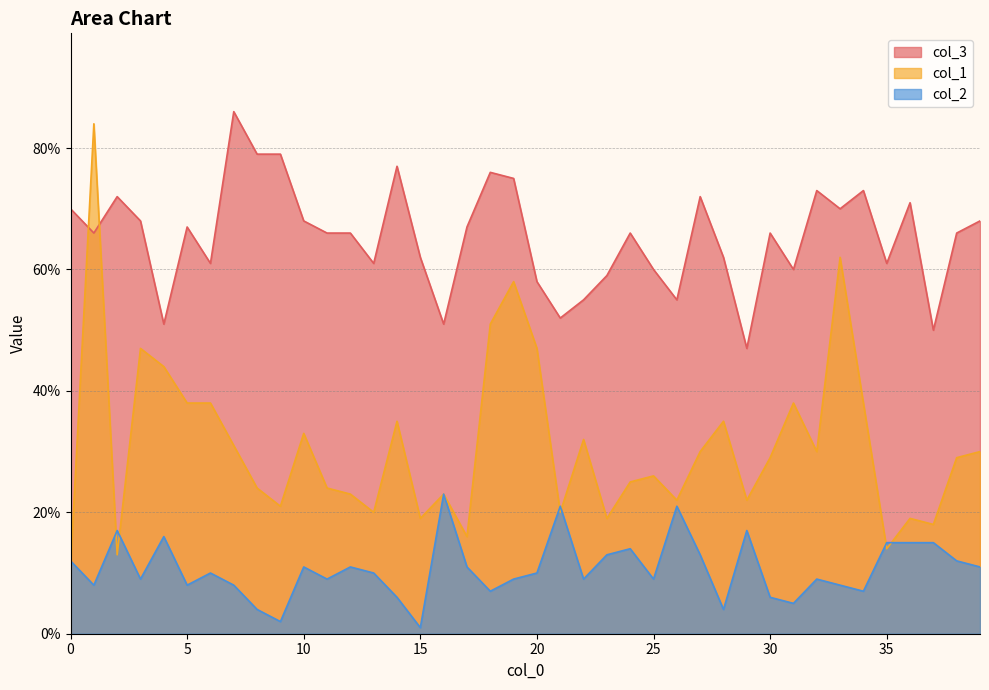

At which label does col_3 reach its minimum?

29